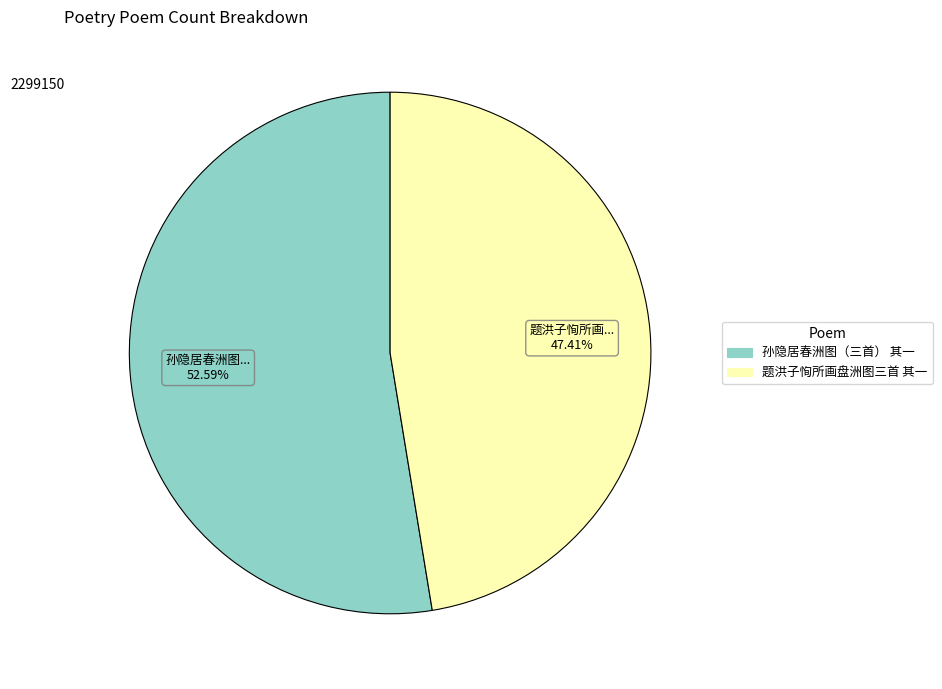

What percentage is the 题洪子恂所画盘洲图三首 其一 slice, to the nearest percent?

47%